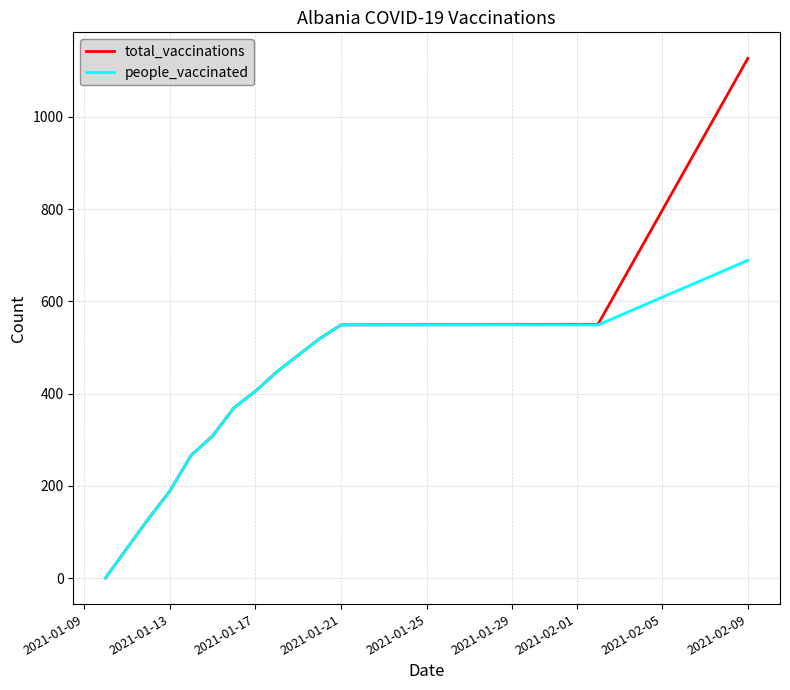

List the series in order of their peak value, lowest first.

people_vaccinated, total_vaccinations